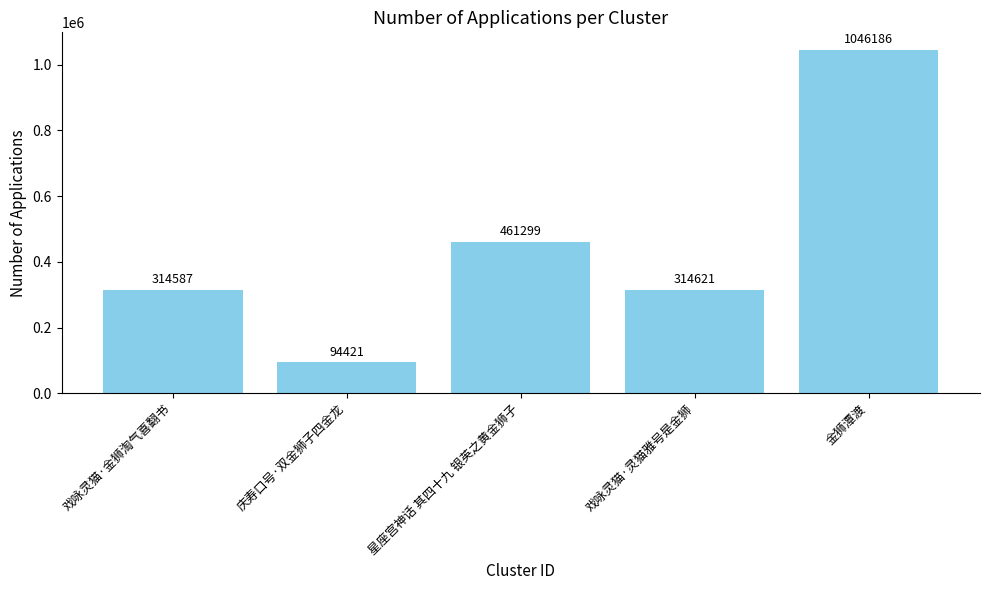

Is it true that the value at 戏咏灵猫·灵猫雅号是金狮 is 314621?

True